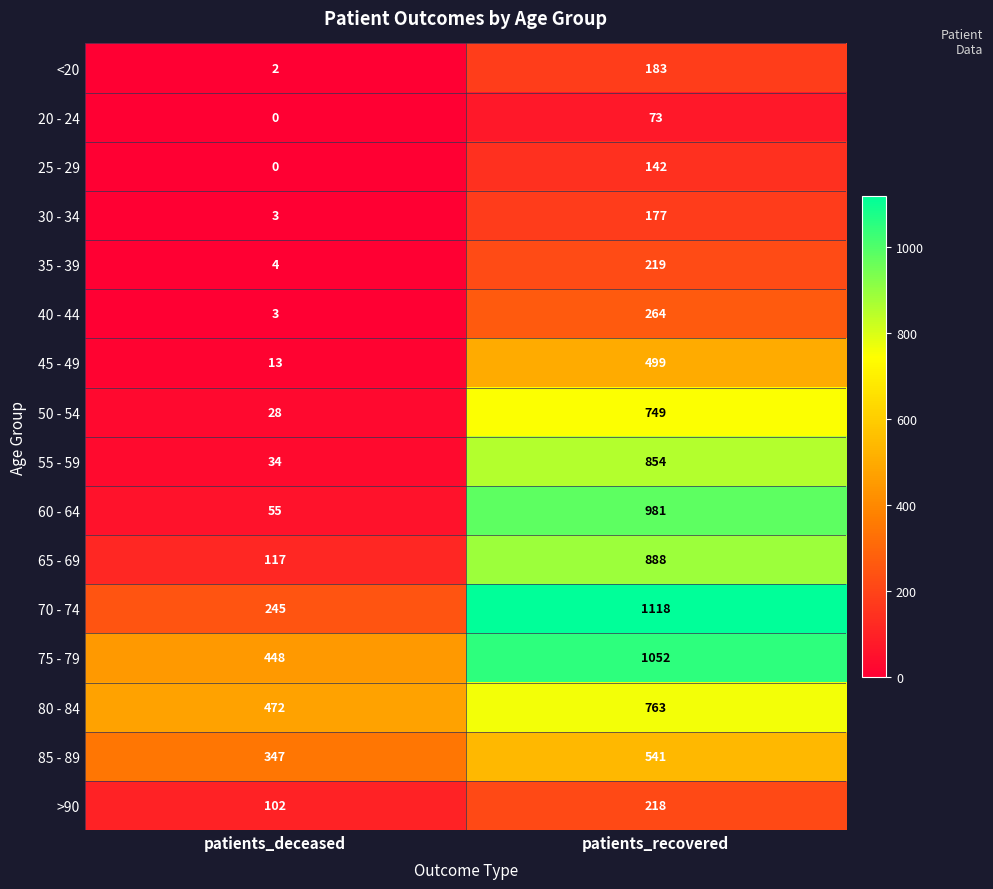

True or false: 60 - 64 has a value of 33 at patients_deceased.

False